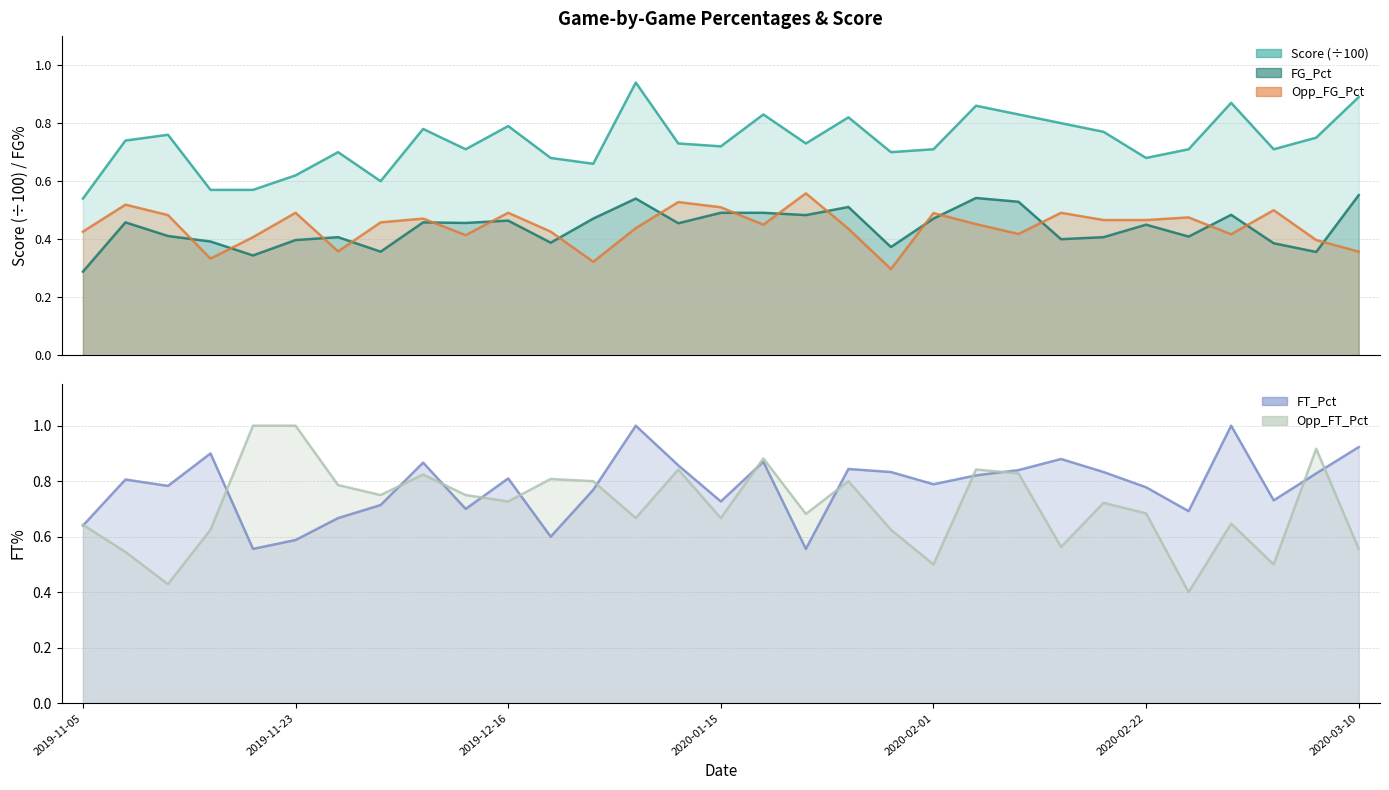

What is the difference between the second highest and minimum values in the FG_Pct series?

0.3